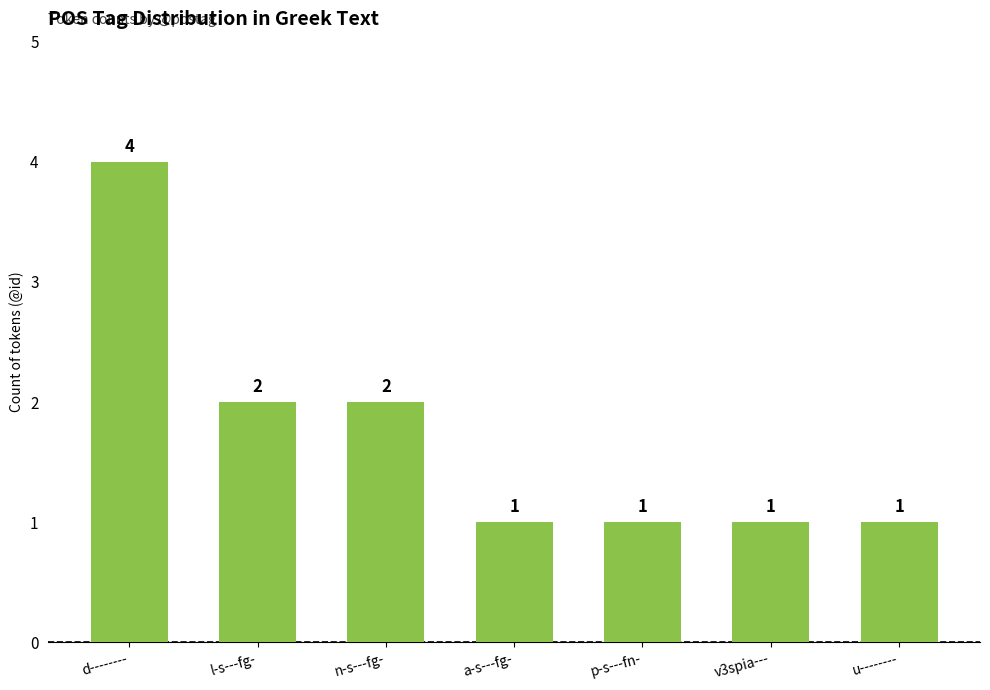

What is the difference between the values at d-------- and p-s---fn-?

3